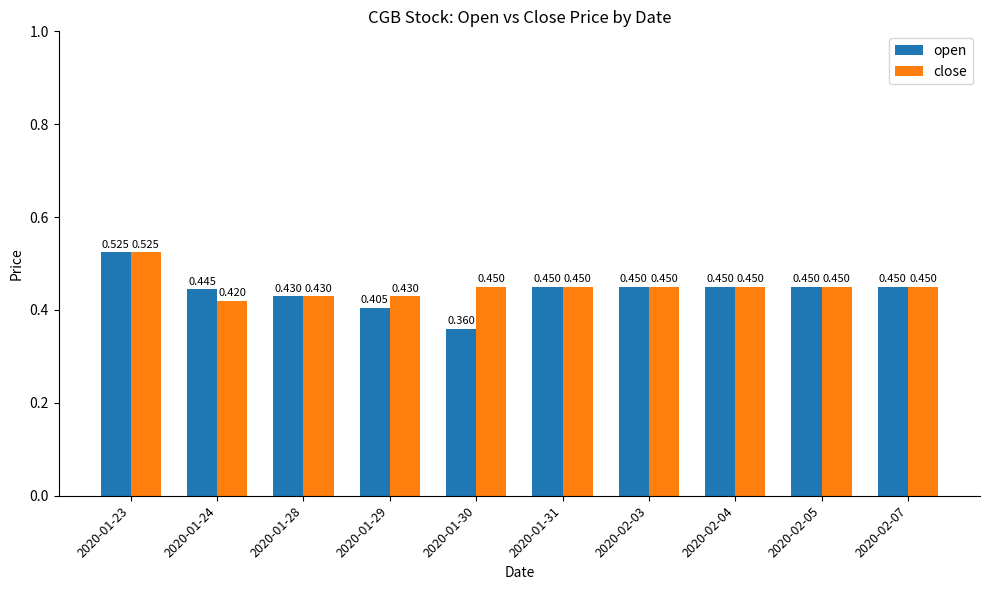

At which category does the chart reach its peak across all series?

2020-01-23